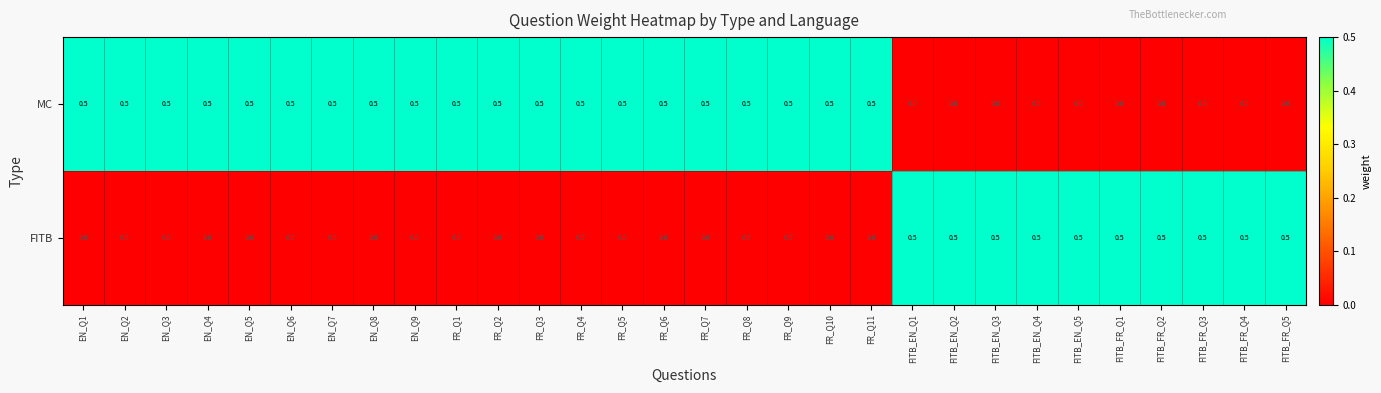

Which series has the largest total across all categories?

MC